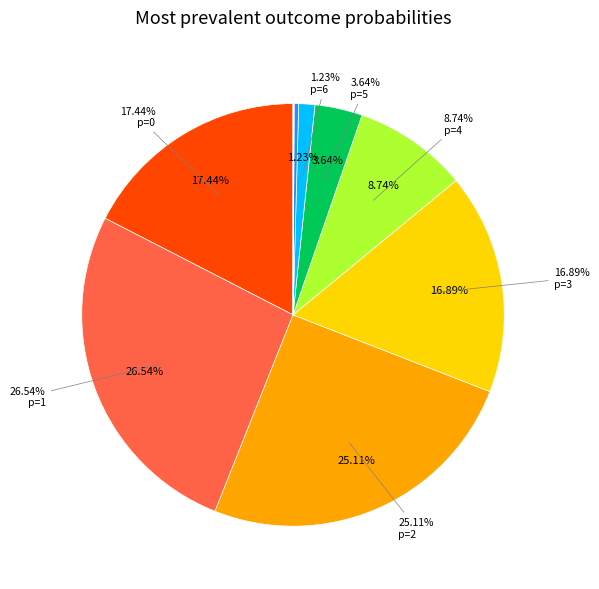

To the nearest percent, what is the difference between the p=6 and p=3 slice percentages?

16%